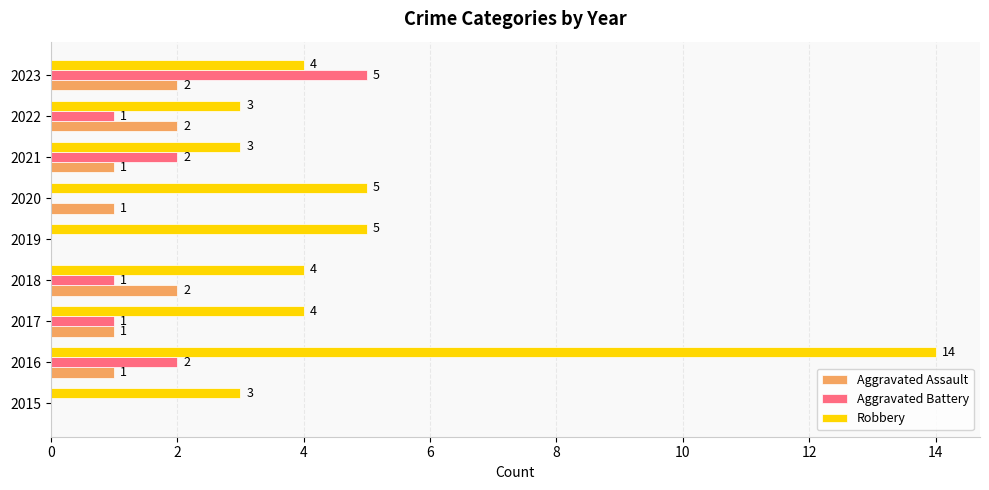

How many Aggravated Assault values are between 1 and 2?

7